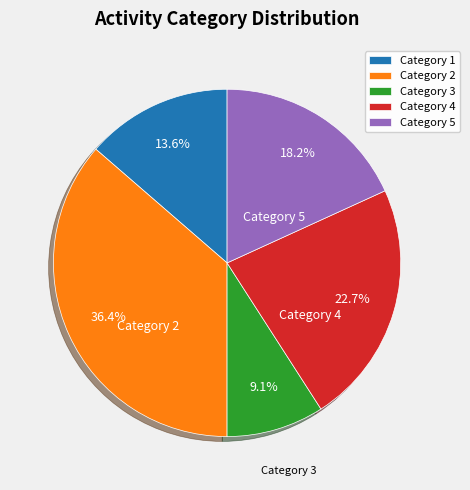

Does Category 1 account for over 50% of the chart?

No